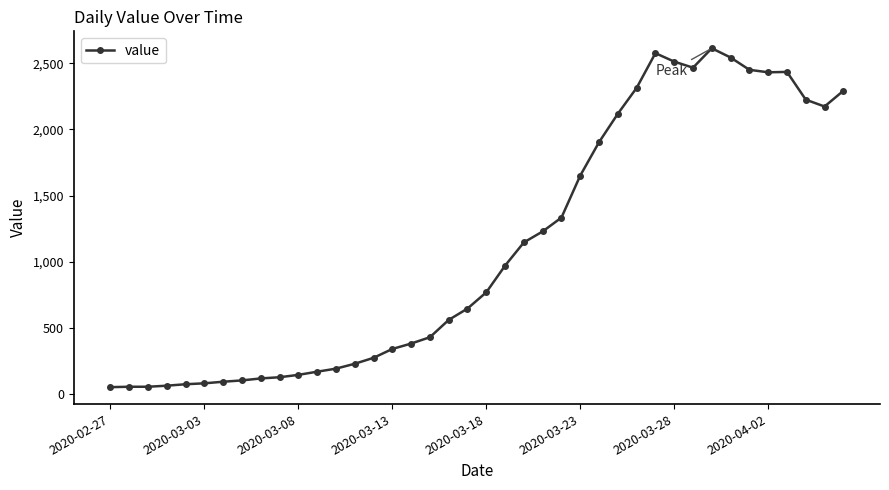

What is the difference between the second highest and minimum values?

2529